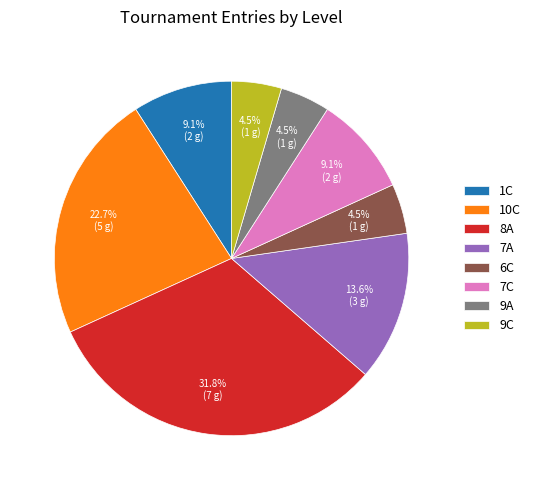

What portion of the pie excludes 10C?

77.3%